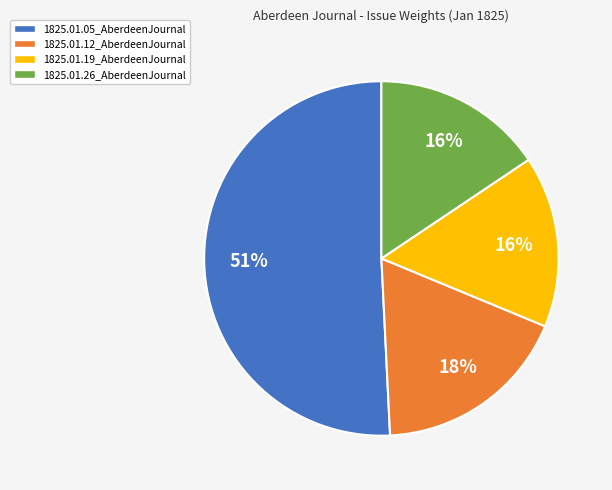

To the nearest percent, what percentage of the pie is 1825.01.12_AberdeenJournal?

18%